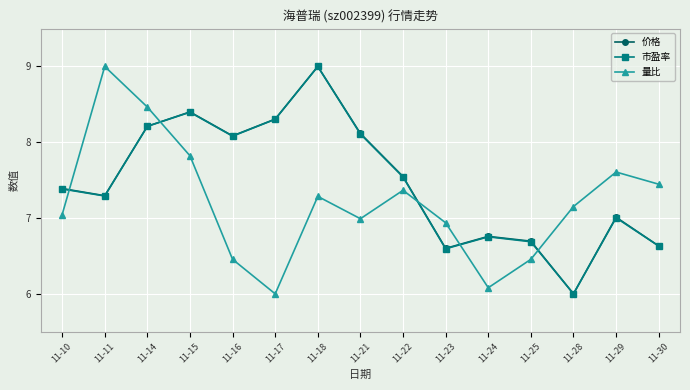

What is the difference between the highest and lowest values at 11-10?

0.3